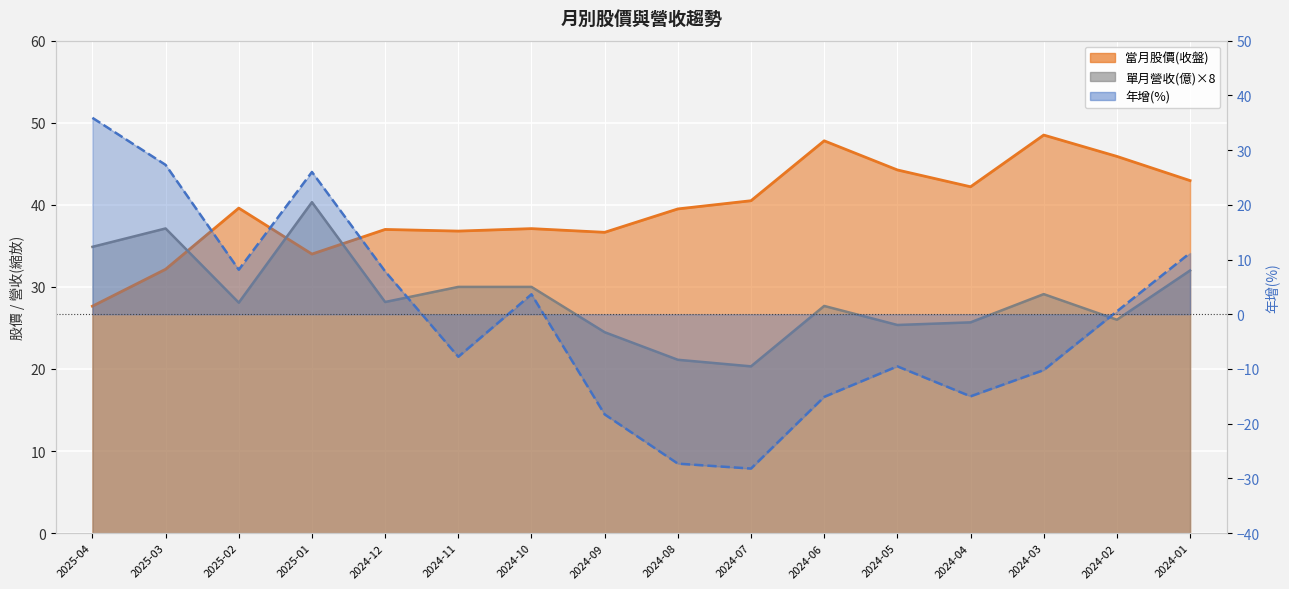

What is the value of the 當月股價(收盤) point at the 14th from the left?

48.5